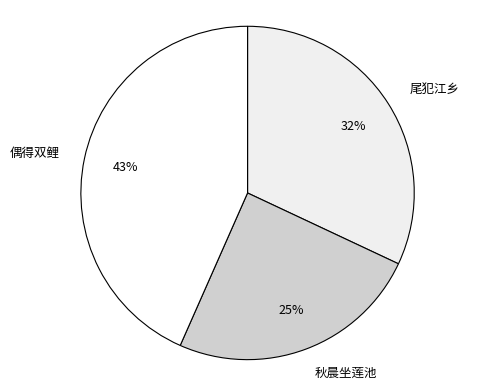

To the nearest percent, what is the combined percentage of 秋晨坐莲池 and 尾犯江乡?

57%